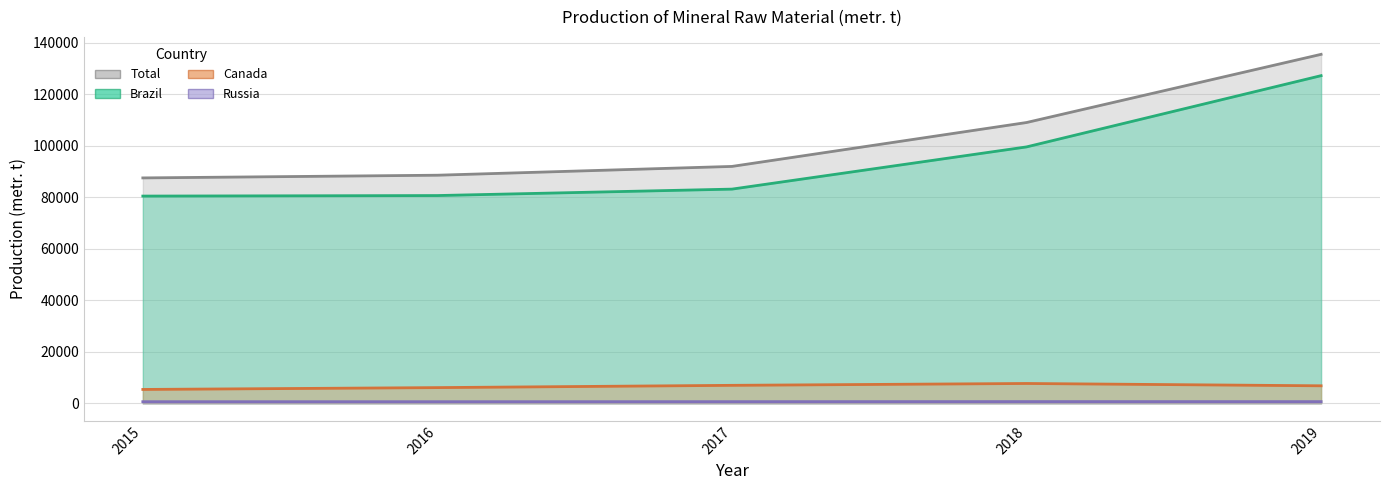

Which series has the largest total across all categories?

Total